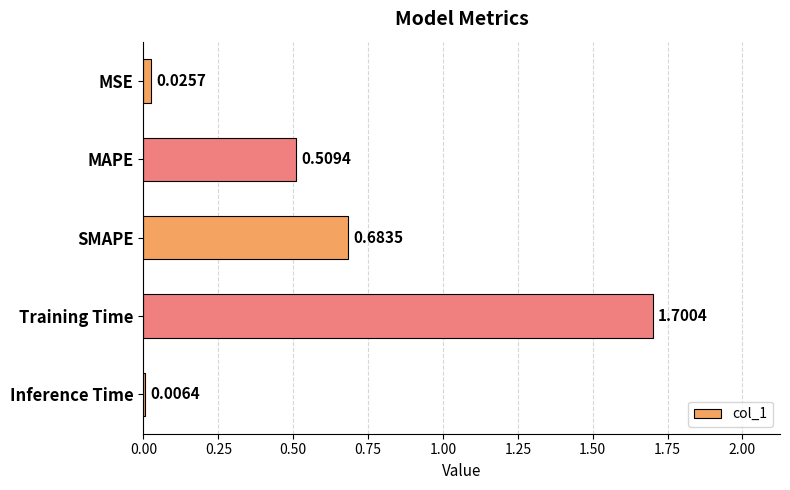

How many bars are there in total?

5